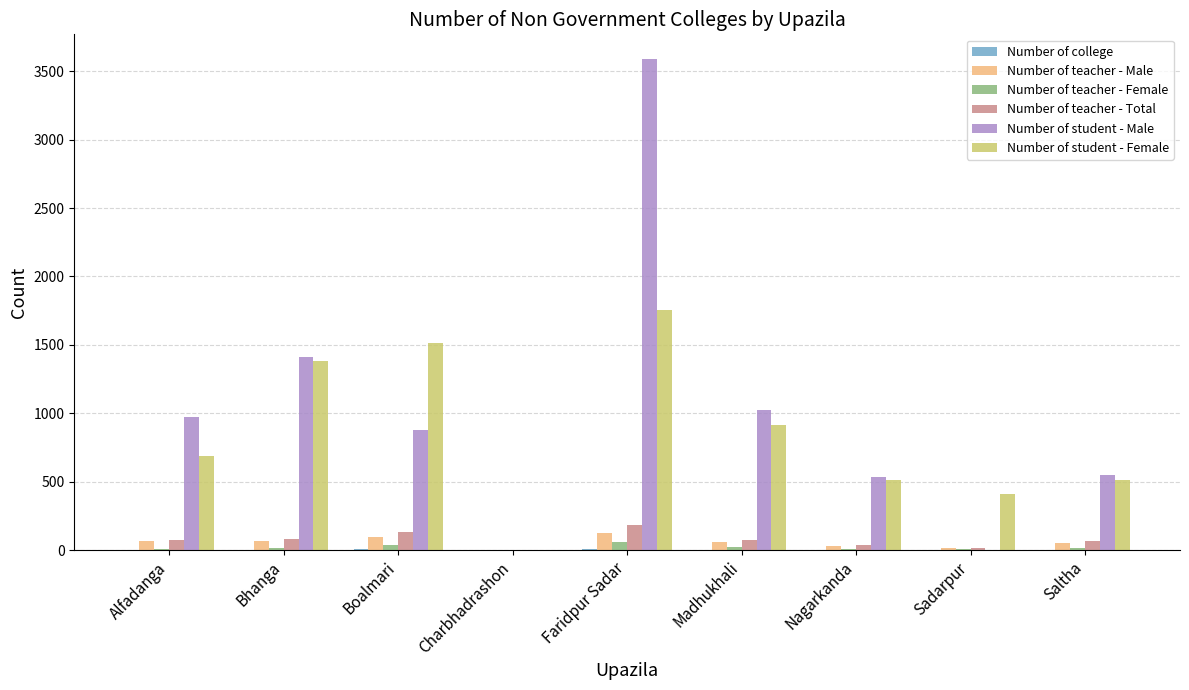

What is the maximum value shown in the chart?

3591